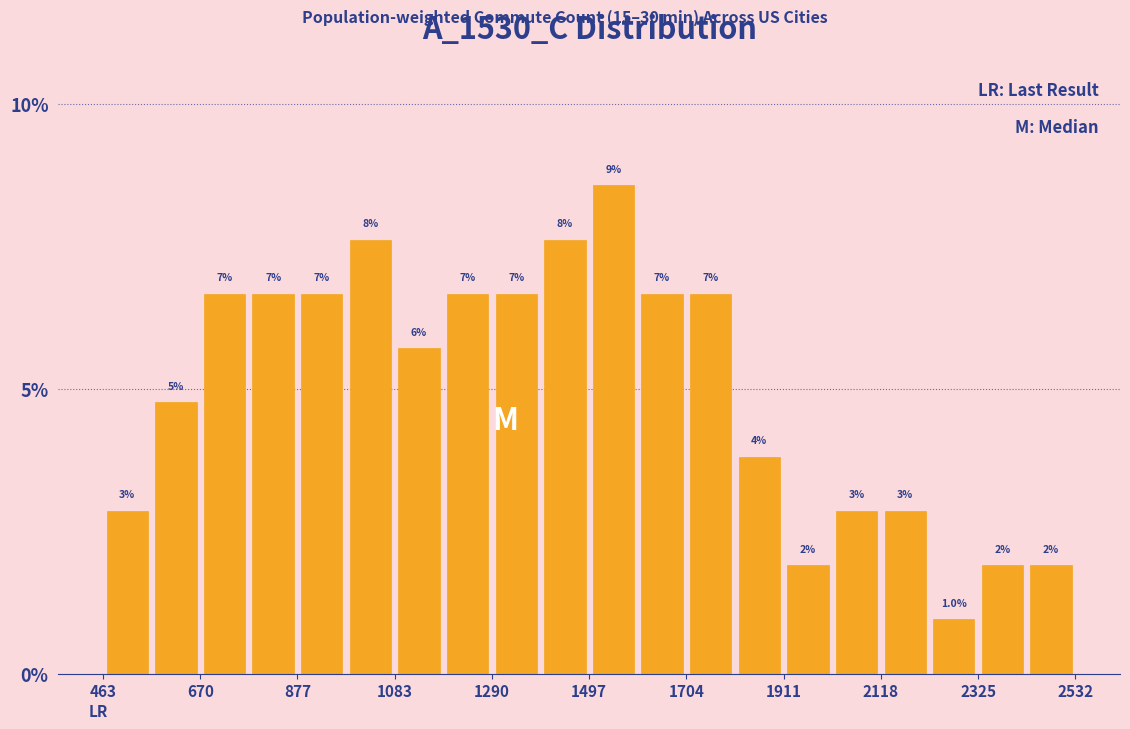

Around what value on the x-axis is the tallest bar? Give the approximate position of its centre, as read against the axis.

1550